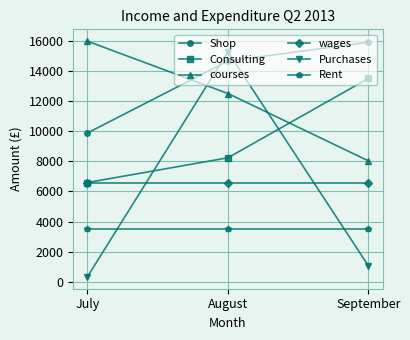

List the labels in order of Consulting value, largest first.

September, August, July